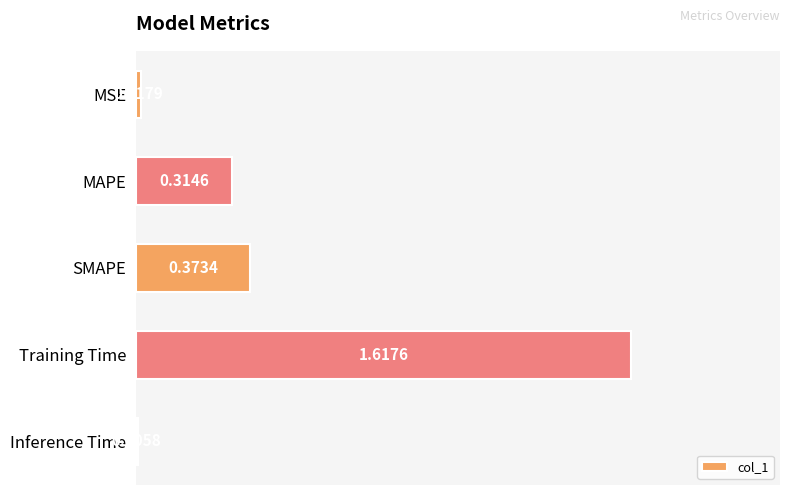

What is the sum of all values?

2.3